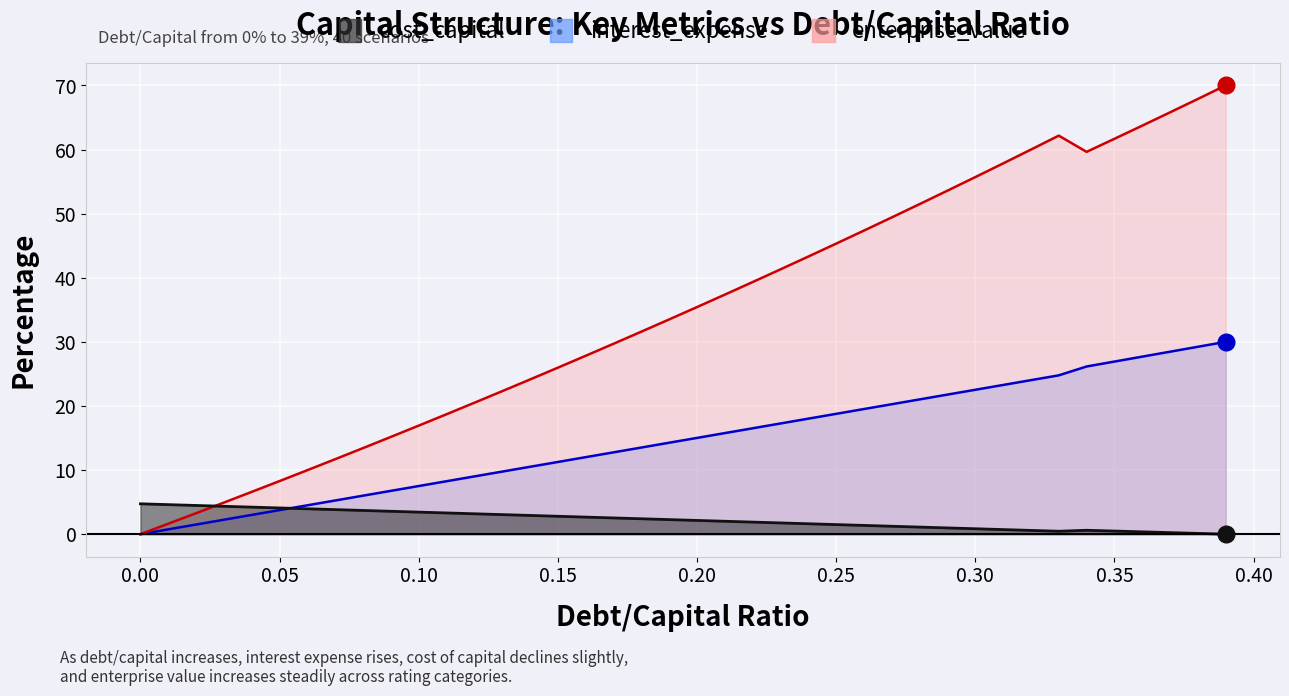

At which category is the sum across all series the highest?

0.39